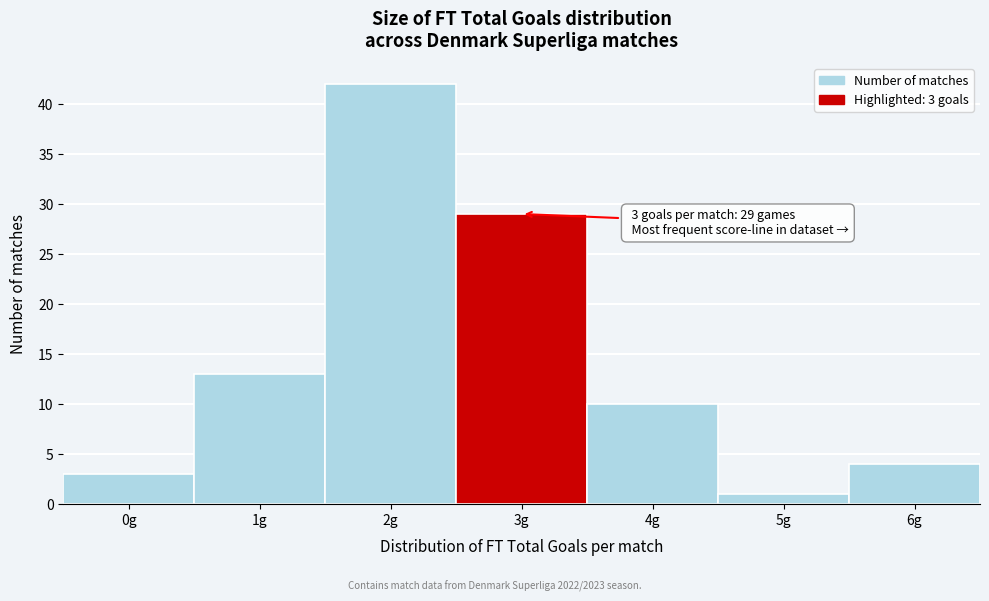

Reading left to right, extract all data points from this chart.

0g=3	1g=13	2g=42	3g=29	4g=10	5g=1	6g=4